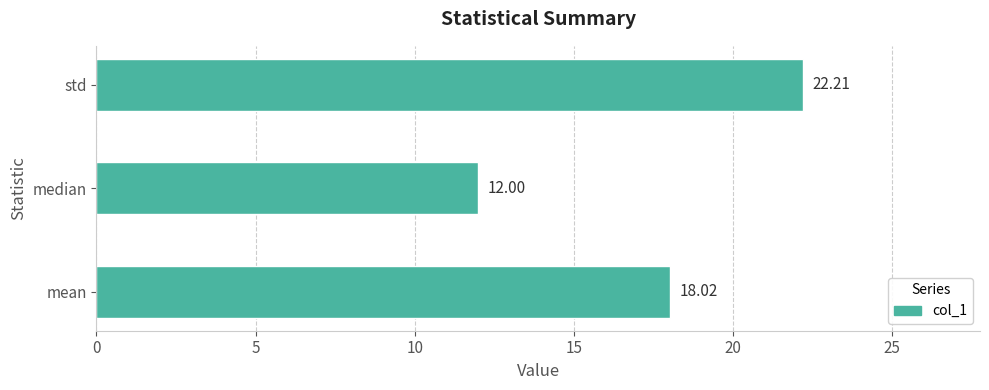

List the labels in order of value, largest first.

std, mean, median